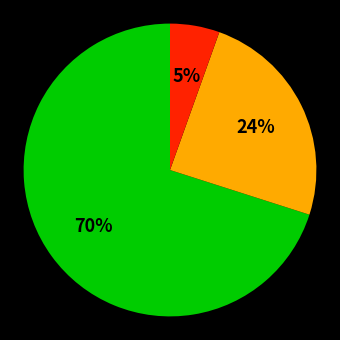

Is there any slice that represents more than half of the pie?

Yes